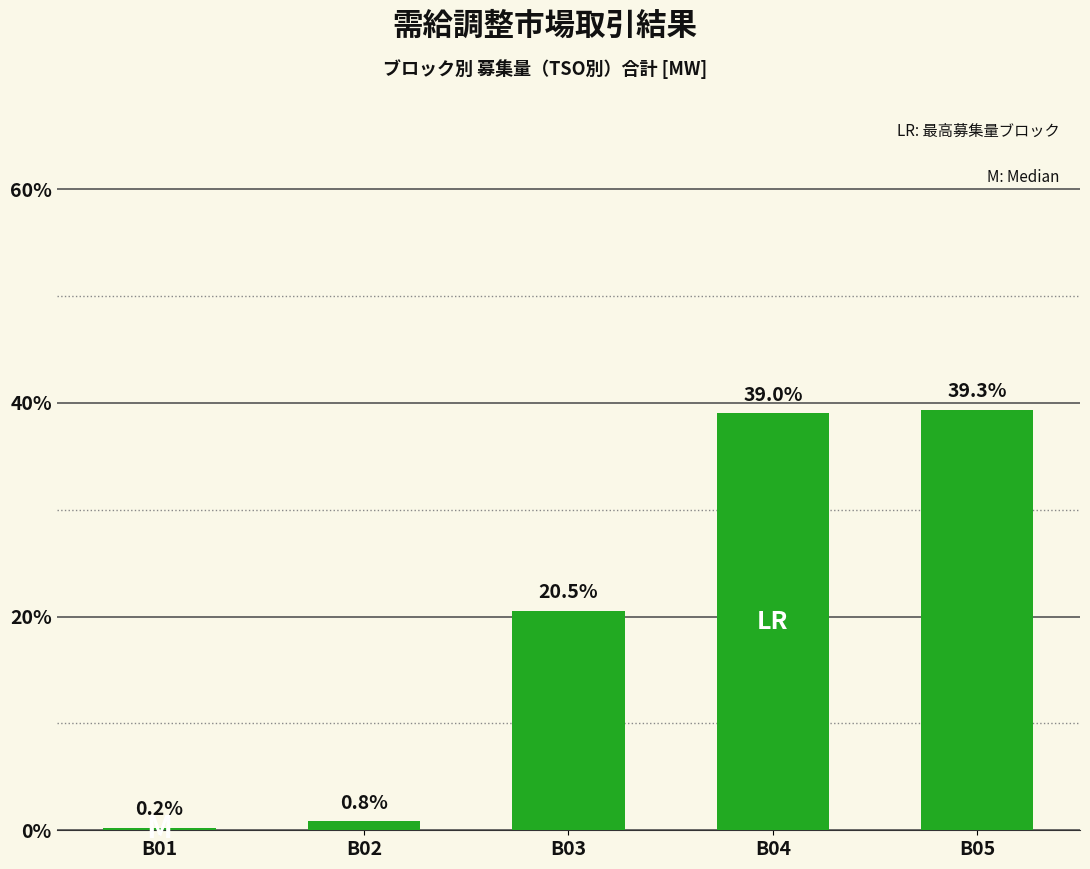

At which label does the data first exceed 4052?

B04